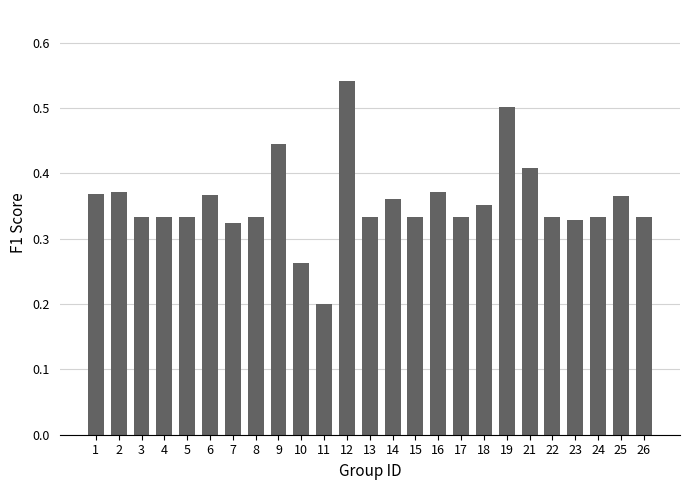

The chart shows a value of 0.5 at 7. True or false?

False